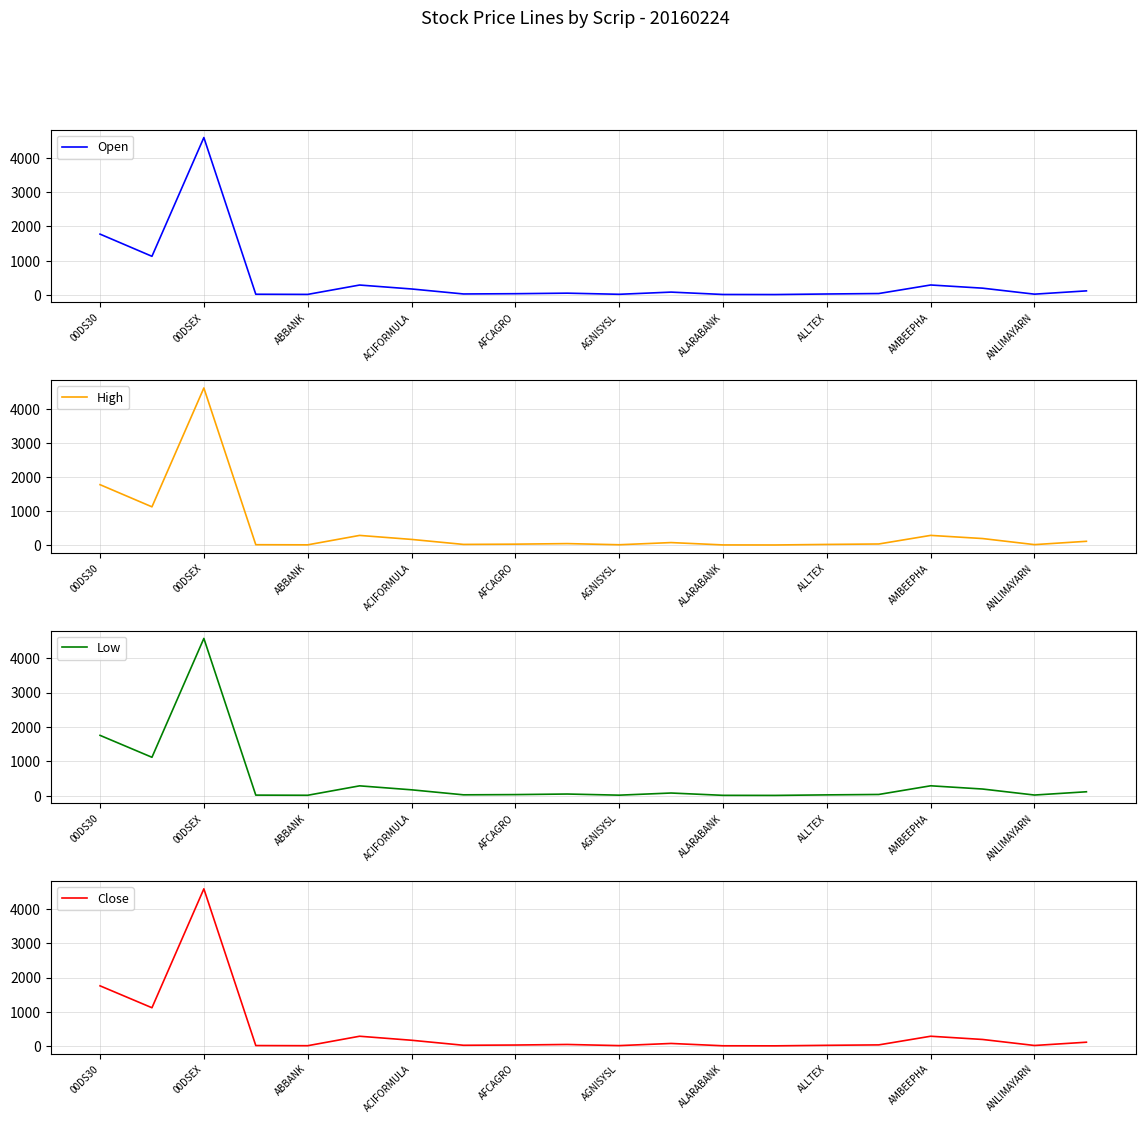

Reading right to left, transcribe all the data shown in this chart.

Open: 119.0	23.0	198.1	291.0	41.4	28.0	11.6	13.6	83.1	19.0	52.2	36.4	28.8	174.6	289.6	16.0	20.5	4598.3	1129.0	1777.2
High: 120.3	23.0	201.4	294.0	41.6	28.5	12.3	13.9	83.1	19.0	52.9	36.4	29.0	175.9	293.5	16.4	20.5	4623.3	1132.8	1783.4
Low: 117.4	22.3	197.0	291.0	39.1	27.0	11.5	13.5	81.0	18.7	51.6	35.2	28.6	174.2	289.6	15.7	20.1	4573.7	1119.5	1756.3
Close: 117.6	22.3	197.4	291.4	39.6	27.2	12.0	13.6	81.4	18.8	51.9	35.5	28.7	174.5	291.3	15.9	20.3	4579.5	1120.1	1757.8